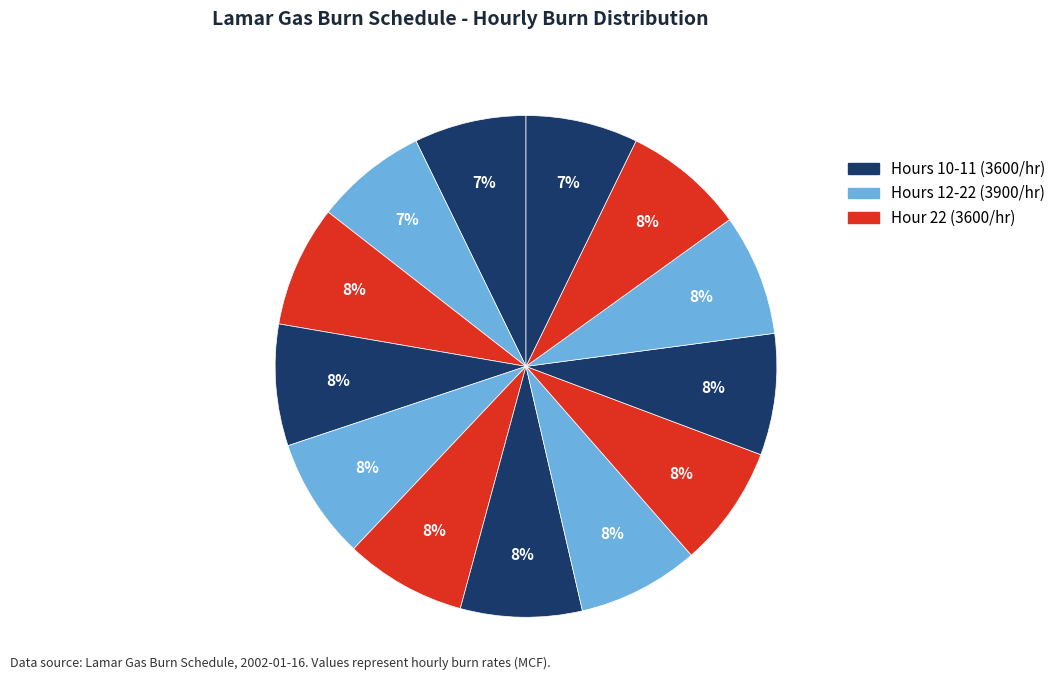

How many slices are in this pie chart?

13